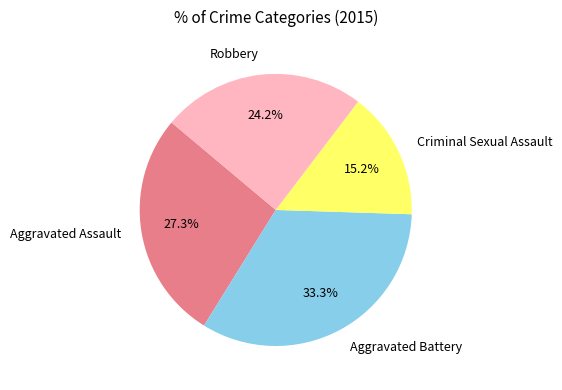

Combined, what portion of the pie is Criminal Sexual Assault and Robbery?

39.4%